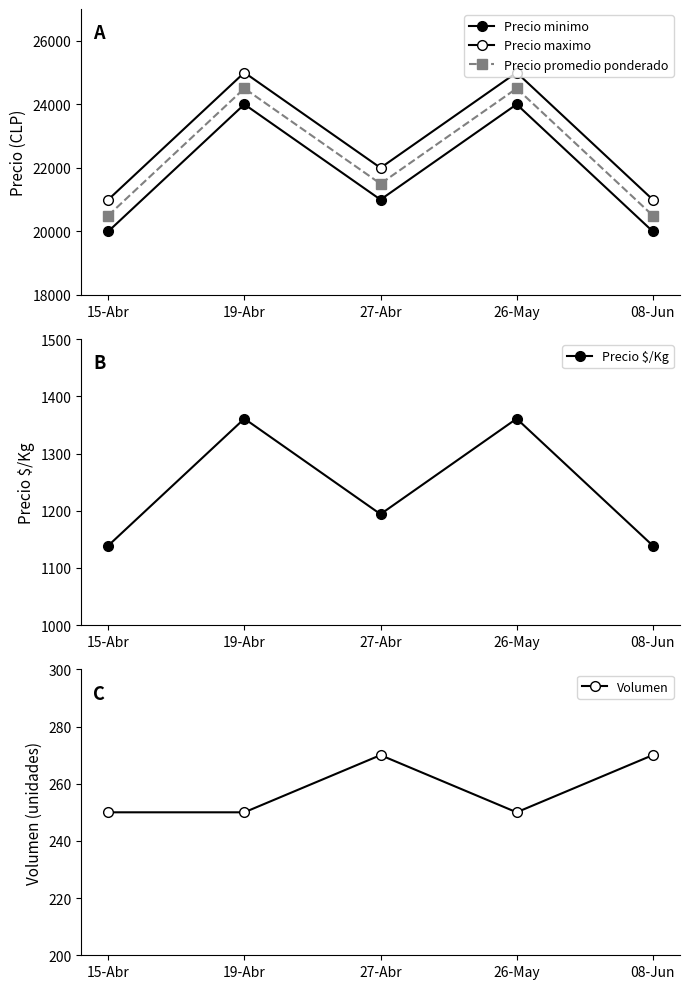

Rank the series at 27-Abr from highest to lowest value.

Precio maximo, Precio promedio ponderado, Precio minimo, Precio $/Kg, Volumen